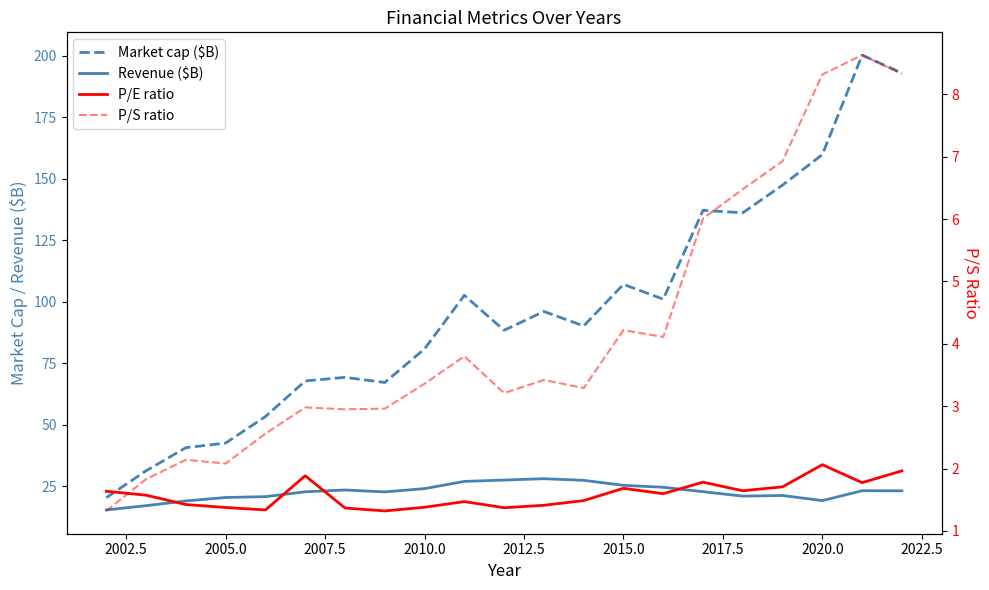

What is the difference between the highest and lowest values at 2022.5?

98.9